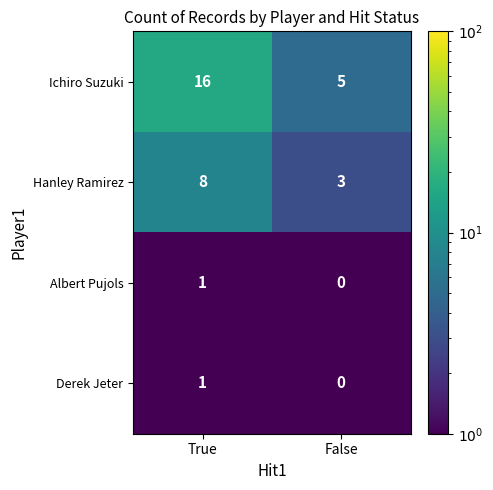

At which category is the sum across all series the highest?

True